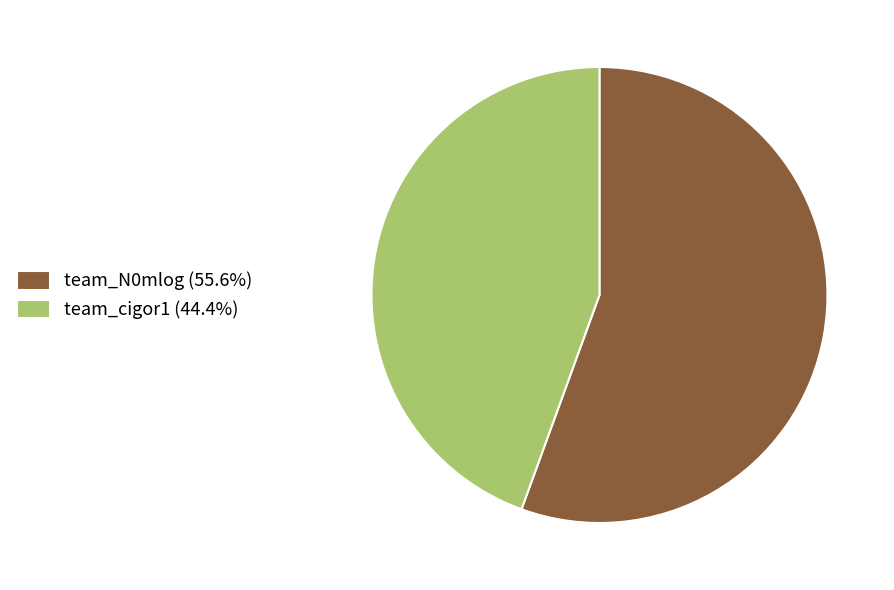

Approximately how many times larger is the value at team_cigor1 (44.4%) compared to team_N0mlog (55.6%)?

0.8